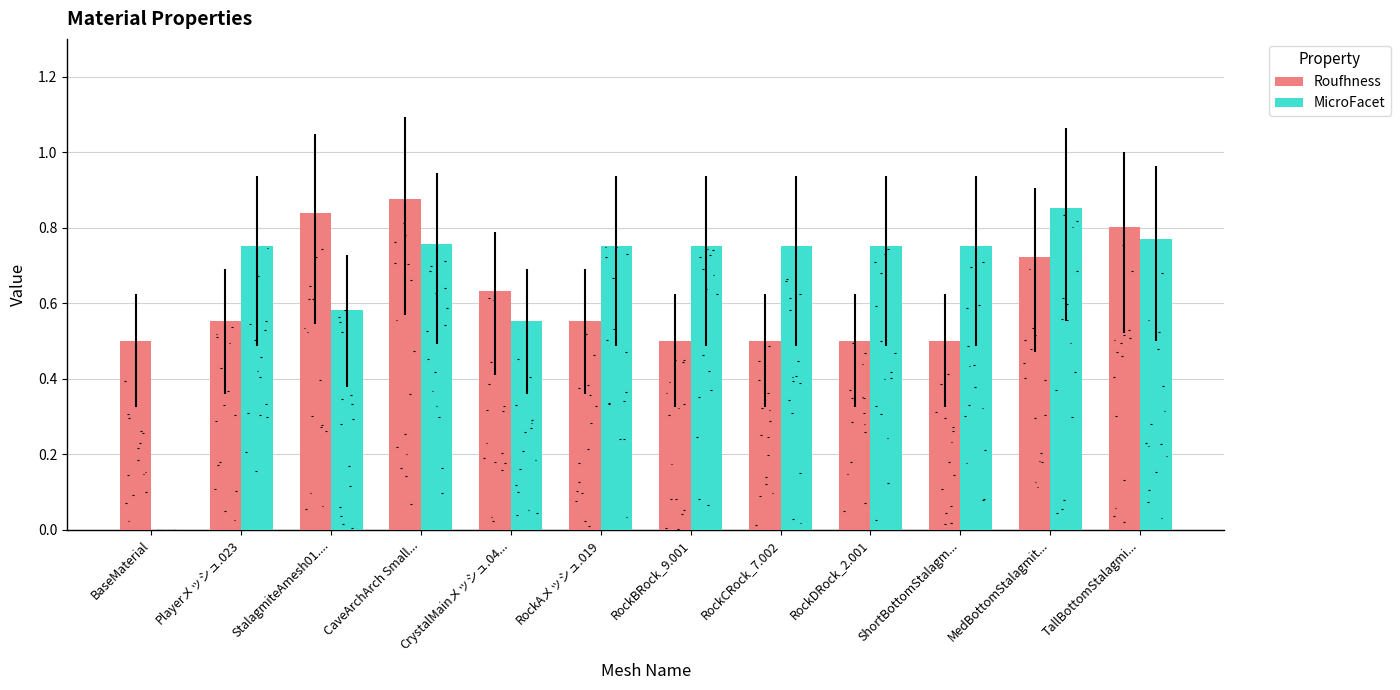

What position from the left is Playerメッシュ.023?

2